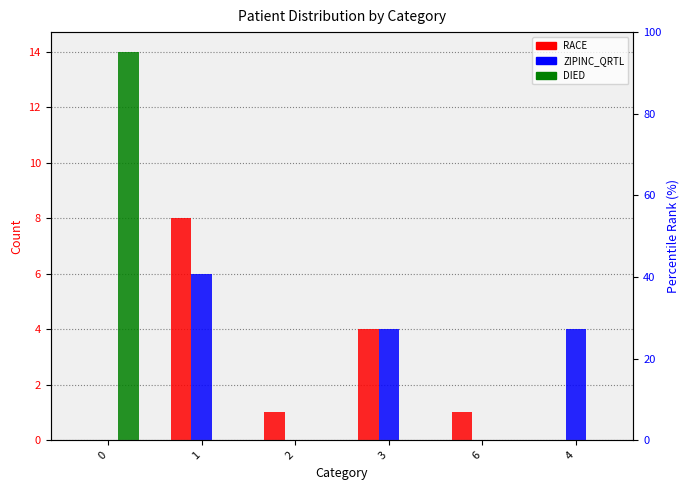

What is the label of the 1st bar from the right?

4